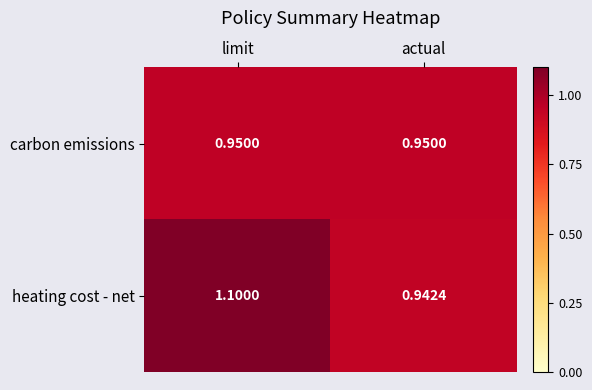

At how many categories does at least one series exceed 1?

1